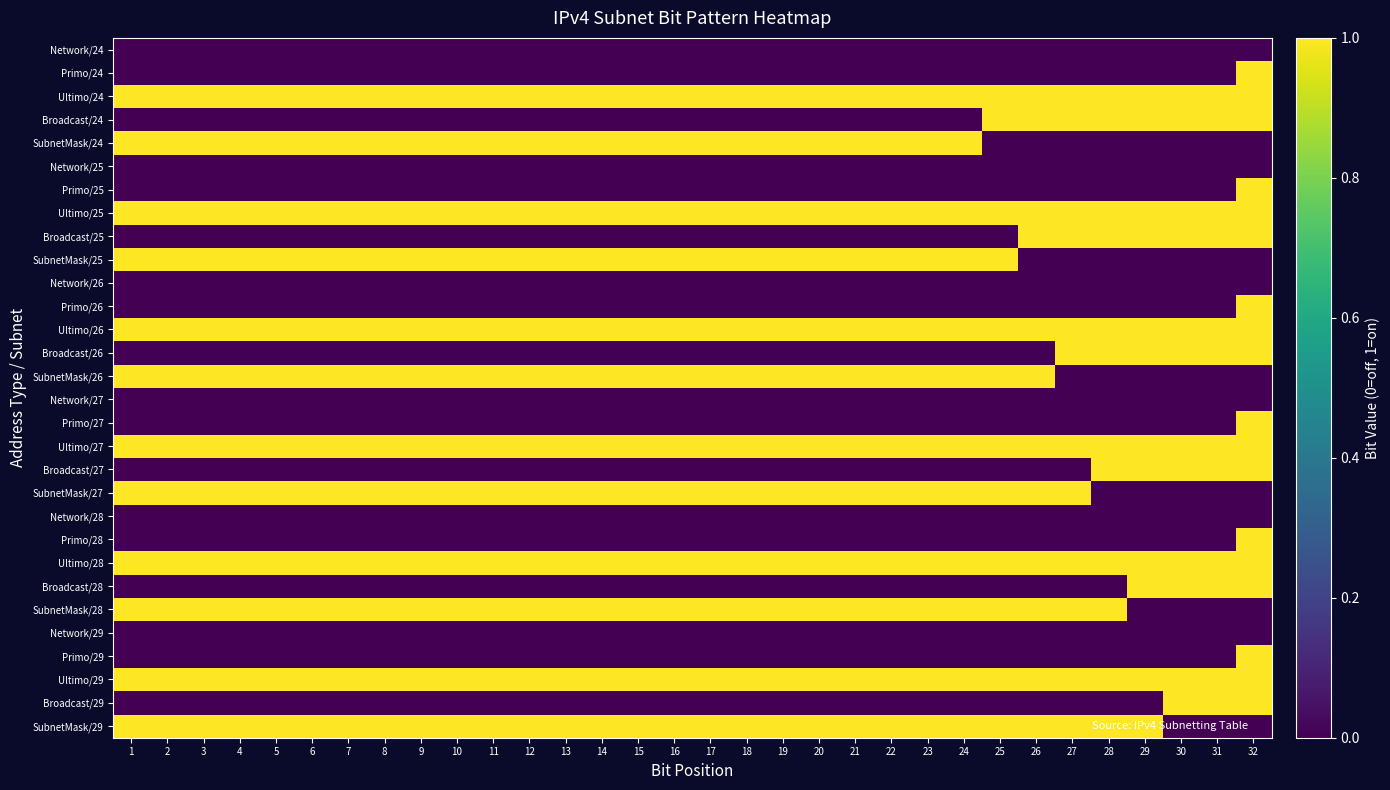

Reading left to right, extract all data points from this chart.

Network/24: 1=0	2=0	3=0	4=0	5=0	6=0	7=0	8=0	9=0	10=0	11=0	12=0	13=0	14=0	15=0	16=0	17=0	18=0	19=0	20=0	21=0	22=0	23=0	24=0	25=0	26=0	27=0	28=0	29=0	30=0	31=0	32=0
Primo/24: 1=0	2=0	3=0	4=0	5=0	6=0	7=0	8=0	9=0	10=0	11=0	12=0	13=0	14=0	15=0	16=0	17=0	18=0	19=0	20=0	21=0	22=0	23=0	24=0	25=0	26=0	27=0	28=0	29=0	30=0	31=0	32=1
Ultimo/24: 1=1	2=1	3=1	4=1	5=1	6=1	7=1	8=1	9=1	10=1	11=1	12=1	13=1	14=1	15=1	16=1	17=1	18=1	19=1	20=1	21=1	22=1	23=1	24=1	25=1	26=1	27=1	28=1	29=1	30=1	31=1	32=1
Broadcast/24: 1=0	2=0	3=0	4=0	5=0	6=0	7=0	8=0	9=0	10=0	11=0	12=0	13=0	14=0	15=0	16=0	17=0	18=0	19=0	20=0	21=0	22=0	23=0	24=0	25=1	26=1	27=1	28=1	29=1	30=1	31=1	32=1
SubnetMask/24: 1=1	2=1	3=1	4=1	5=1	6=1	7=1	8=1	9=1	10=1	11=1	12=1	13=1	14=1	15=1	16=1	17=1	18=1	19=1	20=1	21=1	22=1	23=1	24=1	25=0	26=0	27=0	28=0	29=0	30=0	31=0	32=0
Network/25: 1=0	2=0	3=0	4=0	5=0	6=0	7=0	8=0	9=0	10=0	11=0	12=0	13=0	14=0	15=0	16=0	17=0	18=0	19=0	20=0	21=0	22=0	23=0	24=0	25=0	26=0	27=0	28=0	29=0	30=0	31=0	32=0
Primo/25: 1=0	2=0	3=0	4=0	5=0	6=0	7=0	8=0	9=0	10=0	11=0	12=0	13=0	14=0	15=0	16=0	17=0	18=0	19=0	20=0	21=0	22=0	23=0	24=0	25=0	26=0	27=0	28=0	29=0	30=0	31=0	32=1
Ultimo/25: 1=1	2=1	3=1	4=1	5=1	6=1	7=1	8=1	9=1	10=1	11=1	12=1	13=1	14=1	15=1	16=1	17=1	18=1	19=1	20=1	21=1	22=1	23=1	24=1	25=1	26=1	27=1	28=1	29=1	30=1	31=1	32=1
Broadcast/25: 1=0	2=0	3=0	4=0	5=0	6=0	7=0	8=0	9=0	10=0	11=0	12=0	13=0	14=0	15=0	16=0	17=0	18=0	19=0	20=0	21=0	22=0	23=0	24=0	25=0	26=1	27=1	28=1	29=1	30=1	31=1	32=1
SubnetMask/25: 1=1	2=1	3=1	4=1	5=1	6=1	7=1	8=1	9=1	10=1	11=1	12=1	13=1	14=1	15=1	16=1	17=1	18=1	19=1	20=1	21=1	22=1	23=1	24=1	25=1	26=0	27=0	28=0	29=0	30=0	31=0	32=0
Network/26: 1=0	2=0	3=0	4=0	5=0	6=0	7=0	8=0	9=0	10=0	11=0	12=0	13=0	14=0	15=0	16=0	17=0	18=0	19=0	20=0	21=0	22=0	23=0	24=0	25=0	26=0	27=0	28=0	29=0	30=0	31=0	32=0
Primo/26: 1=0	2=0	3=0	4=0	5=0	6=0	7=0	8=0	9=0	10=0	11=0	12=0	13=0	14=0	15=0	16=0	17=0	18=0	19=0	20=0	21=0	22=0	23=0	24=0	25=0	26=0	27=0	28=0	29=0	30=0	31=0	32=1
Ultimo/26: 1=1	2=1	3=1	4=1	5=1	6=1	7=1	8=1	9=1	10=1	11=1	12=1	13=1	14=1	15=1	16=1	17=1	18=1	19=1	20=1	21=1	22=1	23=1	24=1	25=1	26=1	27=1	28=1	29=1	30=1	31=1	32=1
Broadcast/26: 1=0	2=0	3=0	4=0	5=0	6=0	7=0	8=0	9=0	10=0	11=0	12=0	13=0	14=0	15=0	16=0	17=0	18=0	19=0	20=0	21=0	22=0	23=0	24=0	25=0	26=0	27=1	28=1	29=1	30=1	31=1	32=1
SubnetMask/26: 1=1	2=1	3=1	4=1	5=1	6=1	7=1	8=1	9=1	10=1	11=1	12=1	13=1	14=1	15=1	16=1	17=1	18=1	19=1	20=1	21=1	22=1	23=1	24=1	25=1	26=1	27=0	28=0	29=0	30=0	31=0	32=0
Network/27: 1=0	2=0	3=0	4=0	5=0	6=0	7=0	8=0	9=0	10=0	11=0	12=0	13=0	14=0	15=0	16=0	17=0	18=0	19=0	20=0	21=0	22=0	23=0	24=0	25=0	26=0	27=0	28=0	29=0	30=0	31=0	32=0
Primo/27: 1=0	2=0	3=0	4=0	5=0	6=0	7=0	8=0	9=0	10=0	11=0	12=0	13=0	14=0	15=0	16=0	17=0	18=0	19=0	20=0	21=0	22=0	23=0	24=0	25=0	26=0	27=0	28=0	29=0	30=0	31=0	32=1
Ultimo/27: 1=1	2=1	3=1	4=1	5=1	6=1	7=1	8=1	9=1	10=1	11=1	12=1	13=1	14=1	15=1	16=1	17=1	18=1	19=1	20=1	21=1	22=1	23=1	24=1	25=1	26=1	27=1	28=1	29=1	30=1	31=1	32=1
Broadcast/27: 1=0	2=0	3=0	4=0	5=0	6=0	7=0	8=0	9=0	10=0	11=0	12=0	13=0	14=0	15=0	16=0	17=0	18=0	19=0	20=0	21=0	22=0	23=0	24=0	25=0	26=0	27=0	28=1	29=1	30=1	31=1	32=1
SubnetMask/27: 1=1	2=1	3=1	4=1	5=1	6=1	7=1	8=1	9=1	10=1	11=1	12=1	13=1	14=1	15=1	16=1	17=1	18=1	19=1	20=1	21=1	22=1	23=1	24=1	25=1	26=1	27=1	28=0	29=0	30=0	31=0	32=0
Network/28: 1=0	2=0	3=0	4=0	5=0	6=0	7=0	8=0	9=0	10=0	11=0	12=0	13=0	14=0	15=0	16=0	17=0	18=0	19=0	20=0	21=0	22=0	23=0	24=0	25=0	26=0	27=0	28=0	29=0	30=0	31=0	32=0
Primo/28: 1=0	2=0	3=0	4=0	5=0	6=0	7=0	8=0	9=0	10=0	11=0	12=0	13=0	14=0	15=0	16=0	17=0	18=0	19=0	20=0	21=0	22=0	23=0	24=0	25=0	26=0	27=0	28=0	29=0	30=0	31=0	32=1
Ultimo/28: 1=1	2=1	3=1	4=1	5=1	6=1	7=1	8=1	9=1	10=1	11=1	12=1	13=1	14=1	15=1	16=1	17=1	18=1	19=1	20=1	21=1	22=1	23=1	24=1	25=1	26=1	27=1	28=1	29=1	30=1	31=1	32=1
Broadcast/28: 1=0	2=0	3=0	4=0	5=0	6=0	7=0	8=0	9=0	10=0	11=0	12=0	13=0	14=0	15=0	16=0	17=0	18=0	19=0	20=0	21=0	22=0	23=0	24=0	25=0	26=0	27=0	28=0	29=1	30=1	31=1	32=1
SubnetMask/28: 1=1	2=1	3=1	4=1	5=1	6=1	7=1	8=1	9=1	10=1	11=1	12=1	13=1	14=1	15=1	16=1	17=1	18=1	19=1	20=1	21=1	22=1	23=1	24=1	25=1	26=1	27=1	28=1	29=0	30=0	31=0	32=0
Network/29: 1=0	2=0	3=0	4=0	5=0	6=0	7=0	8=0	9=0	10=0	11=0	12=0	13=0	14=0	15=0	16=0	17=0	18=0	19=0	20=0	21=0	22=0	23=0	24=0	25=0	26=0	27=0	28=0	29=0	30=0	31=0	32=0
Primo/29: 1=0	2=0	3=0	4=0	5=0	6=0	7=0	8=0	9=0	10=0	11=0	12=0	13=0	14=0	15=0	16=0	17=0	18=0	19=0	20=0	21=0	22=0	23=0	24=0	25=0	26=0	27=0	28=0	29=0	30=0	31=0	32=1
Ultimo/29: 1=1	2=1	3=1	4=1	5=1	6=1	7=1	8=1	9=1	10=1	11=1	12=1	13=1	14=1	15=1	16=1	17=1	18=1	19=1	20=1	21=1	22=1	23=1	24=1	25=1	26=1	27=1	28=1	29=1	30=1	31=1	32=1
Broadcast/29: 1=0	2=0	3=0	4=0	5=0	6=0	7=0	8=0	9=0	10=0	11=0	12=0	13=0	14=0	15=0	16=0	17=0	18=0	19=0	20=0	21=0	22=0	23=0	24=0	25=0	26=0	27=0	28=0	29=0	30=1	31=1	32=1
SubnetMask/29: 1=1	2=1	3=1	4=1	5=1	6=1	7=1	8=1	9=1	10=1	11=1	12=1	13=1	14=1	15=1	16=1	17=1	18=1	19=1	20=1	21=1	22=1	23=1	24=1	25=1	26=1	27=1	28=1	29=1	30=0	31=0	32=0